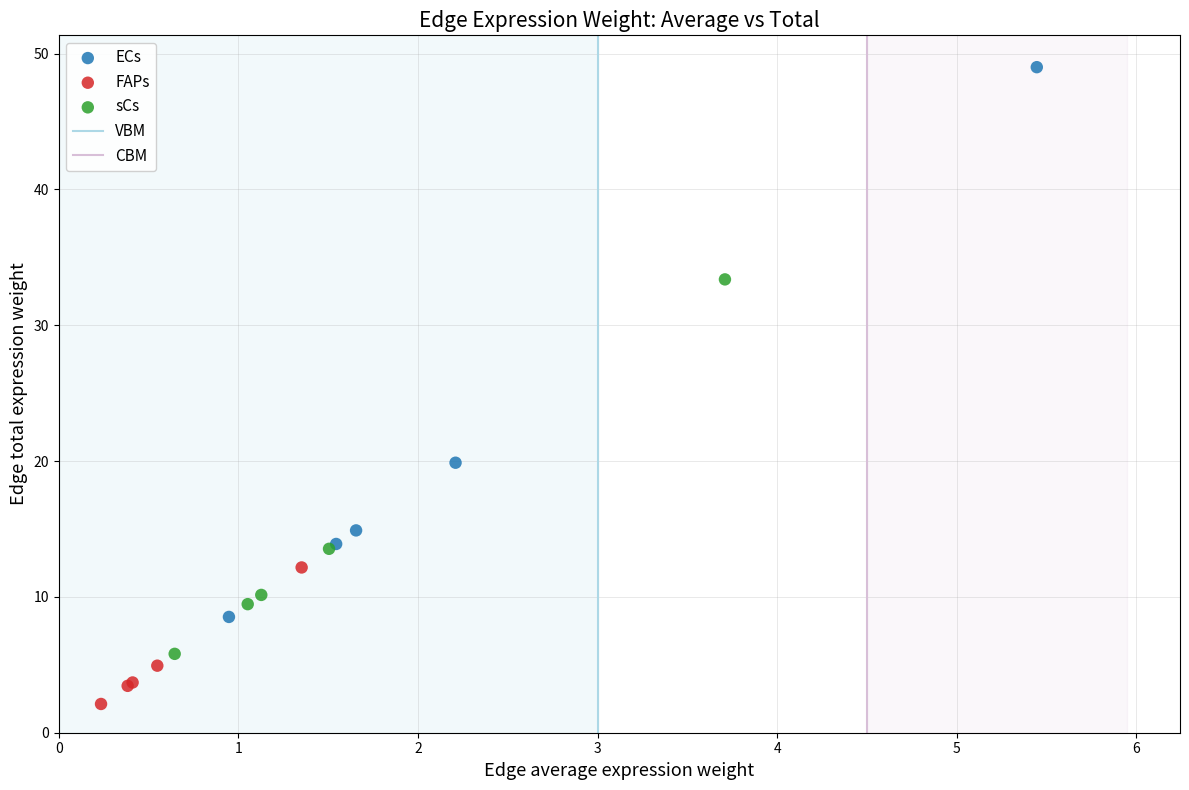

Which series has the widest spread of Y values?

ECs